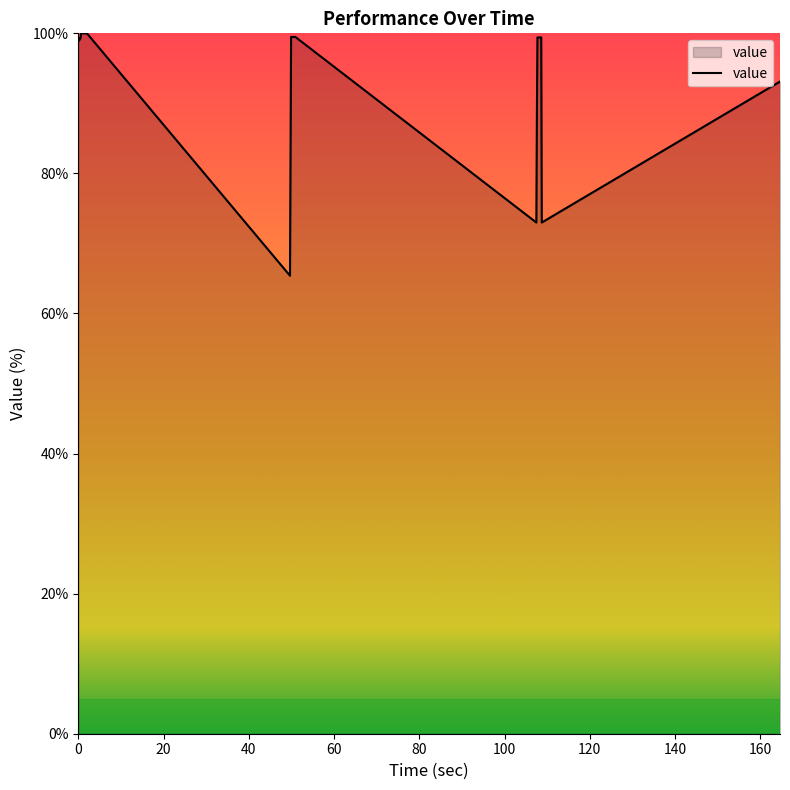

How many lines are shown in the chart?

1